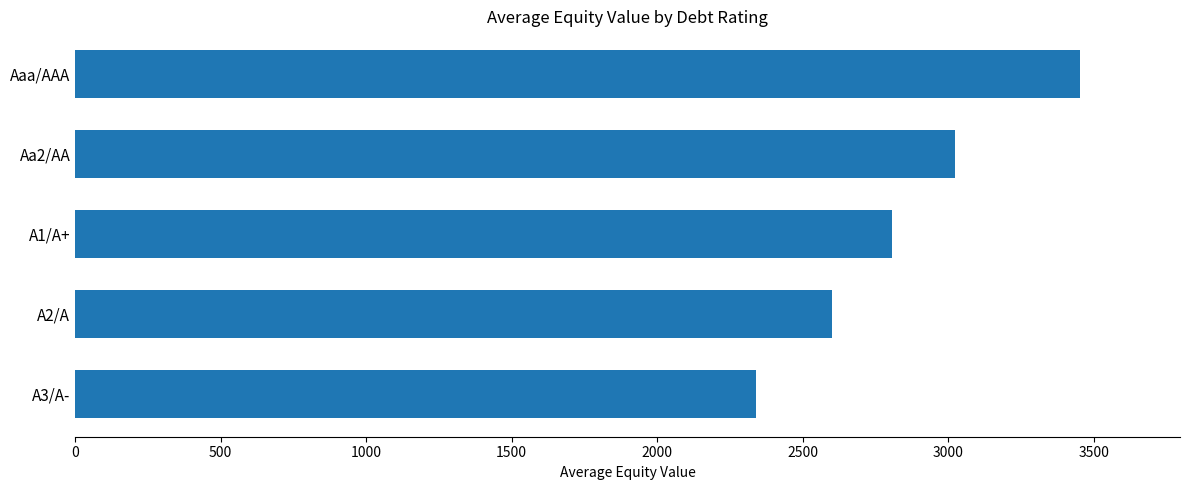

Count the number of data series in this chart.

1